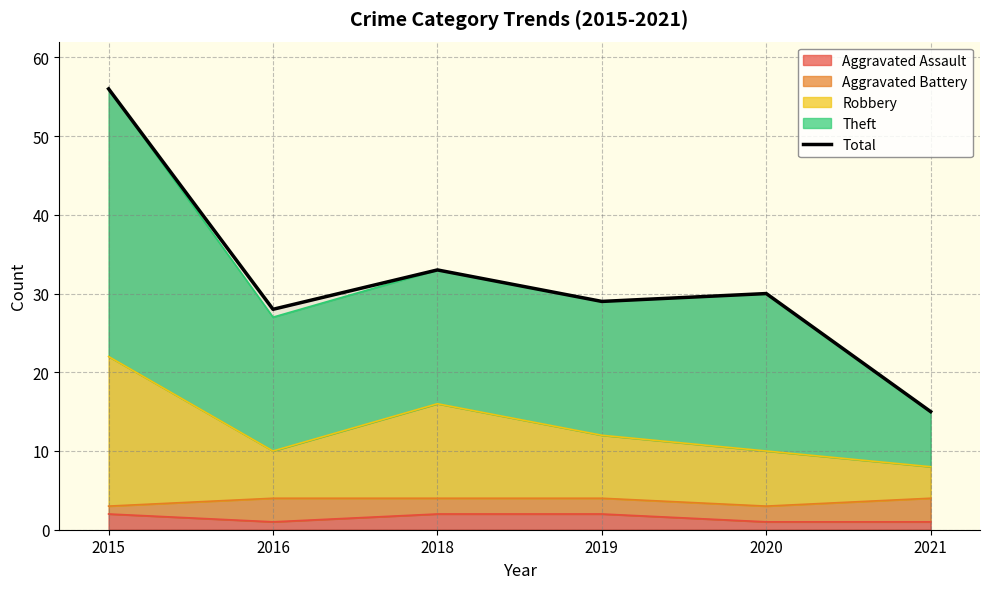

Reading left to right, extract all data points from this chart.

2015=56	2016=28	2018=33	2019=29	2020=30	2021=15